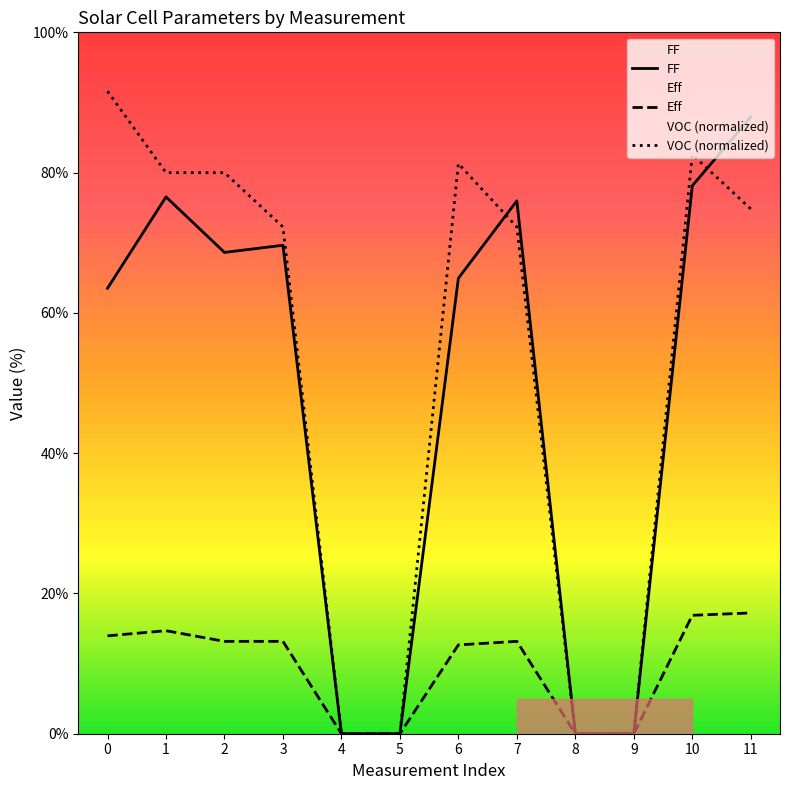

Rank the series at 5 from highest to lowest value.

FF, Eff, VOC (normalized)